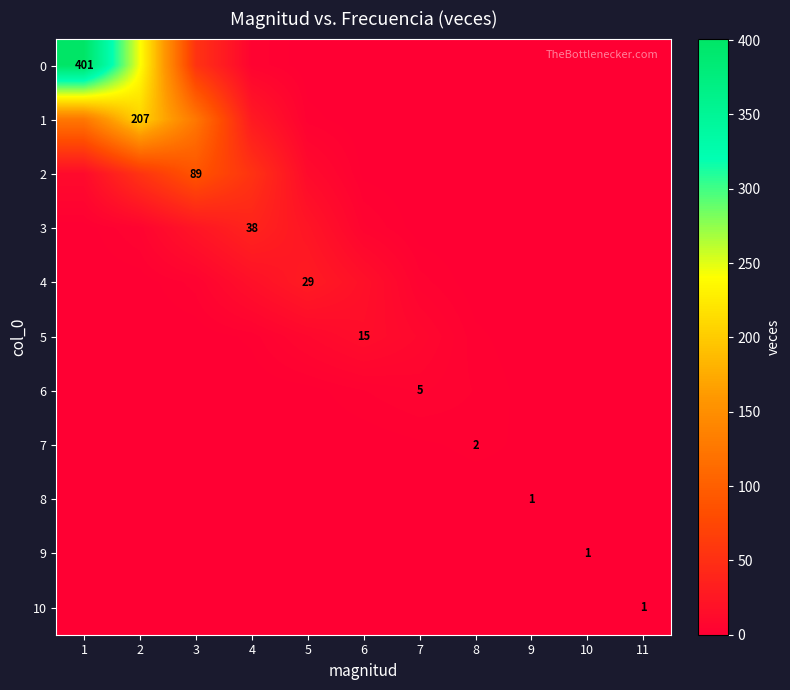

What is the difference between the maximum and second lowest values in the 6 series?

5.0